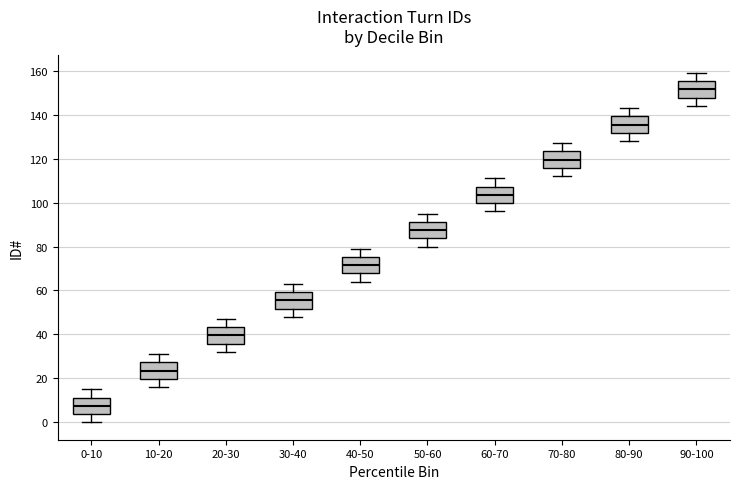

Which box has the highest median line?

90-100